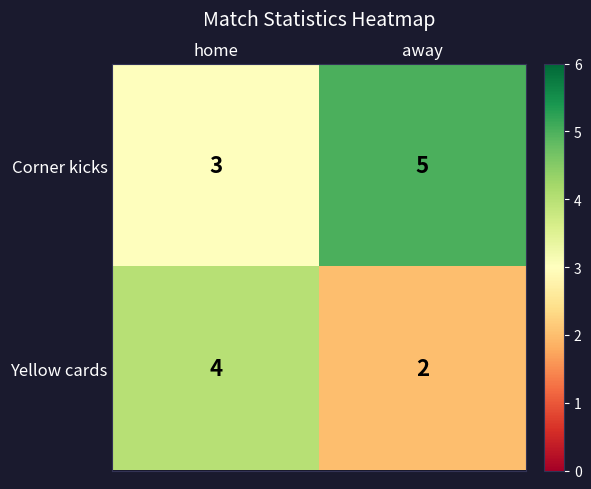

True or false: Corner kicks has a value of 4 at home.

False